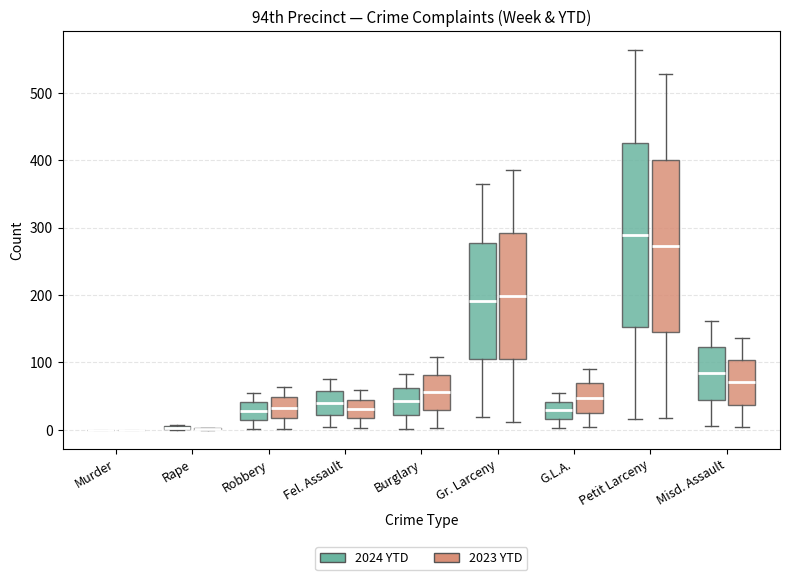

Where is the upper edge of the box for Petit Larceny (2023 YTD) on the y-axis? The values are not printed on the chart, so give them approximately, as read against the axis.

400